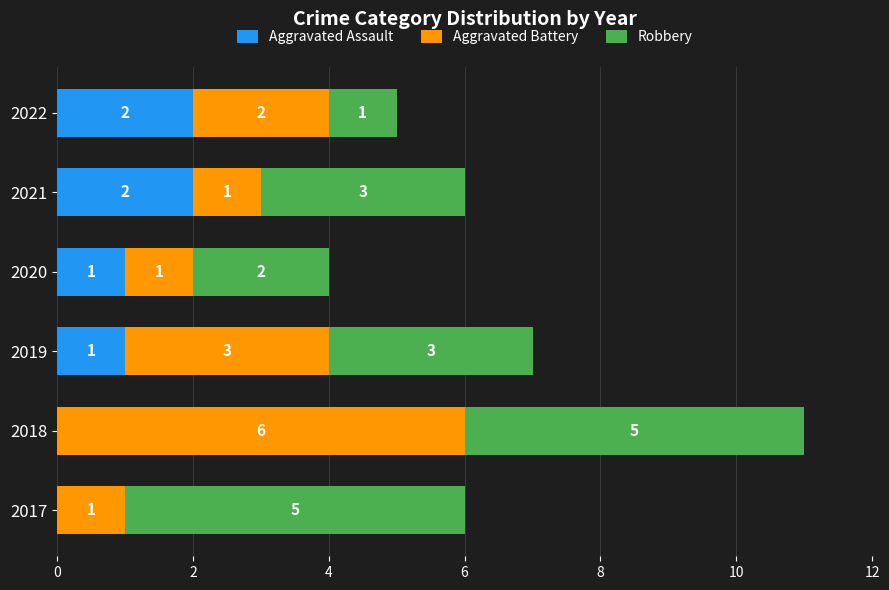

What is the total value across all series at 2021?

6